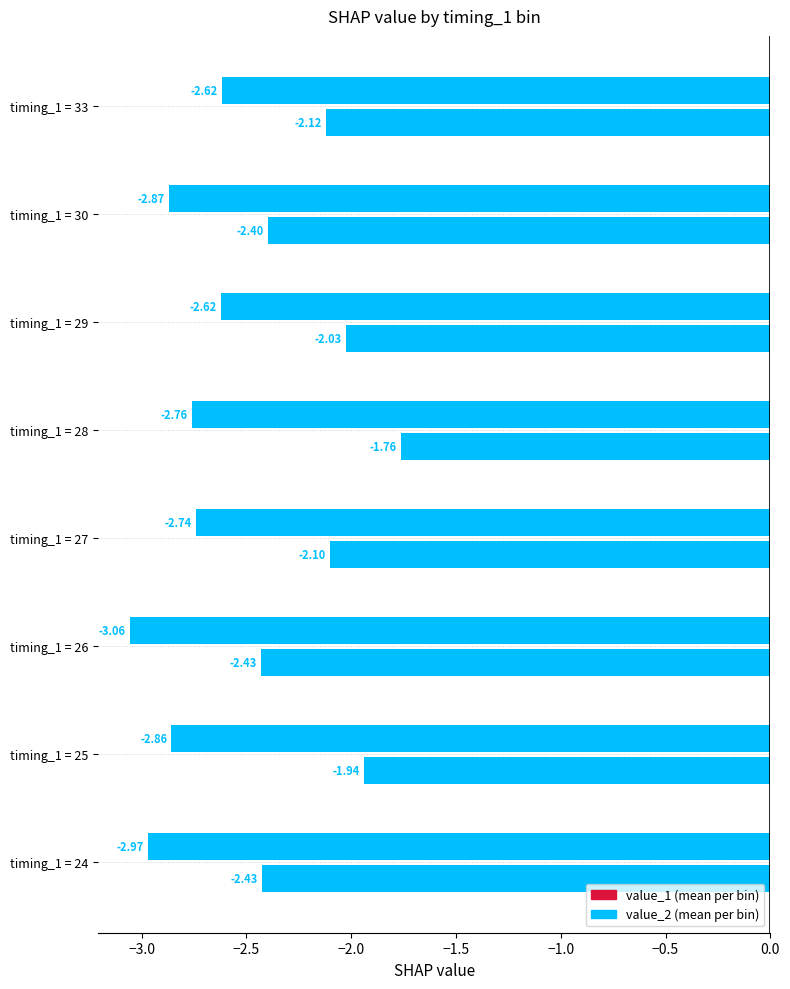

Reading left to right, transcribe all the data shown in this chart.

value_1: -3.0	-2.9	-3.1	-2.7	-2.8	-2.6	-2.9	-2.6
value_2: -2.4	-1.9	-2.4	-2.1	-1.8	-2.0	-2.4	-2.1